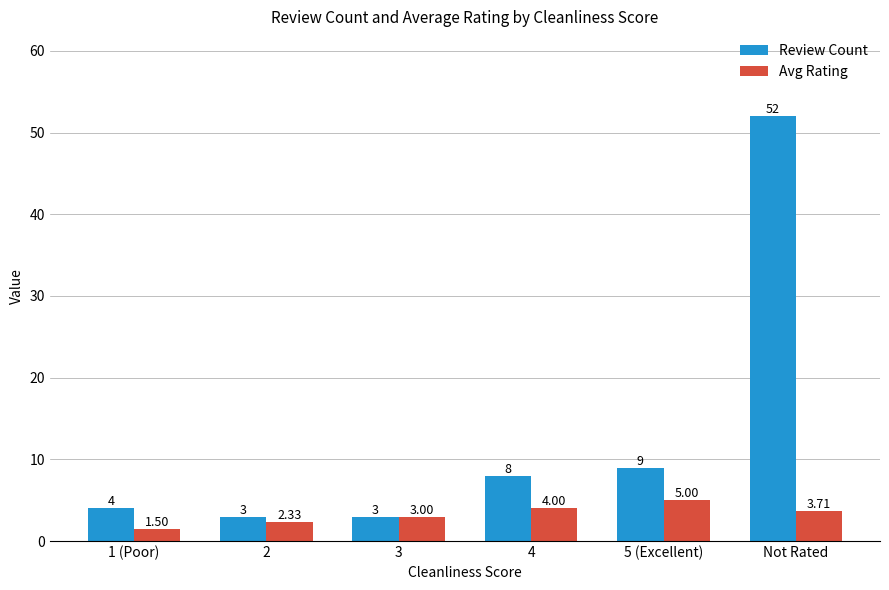

What is the average value of the Review Count series?

13.2